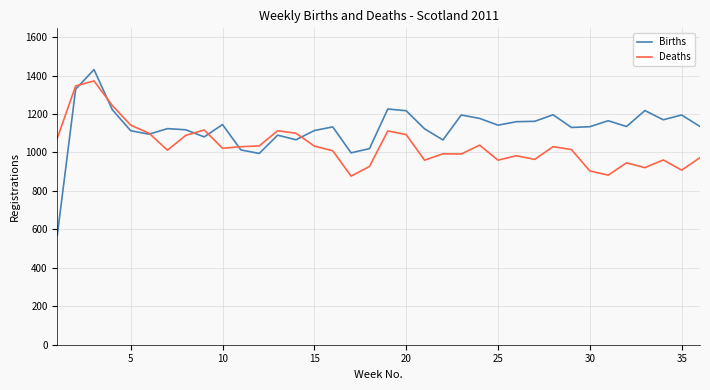

What is the lowest value of the Deaths series?

877